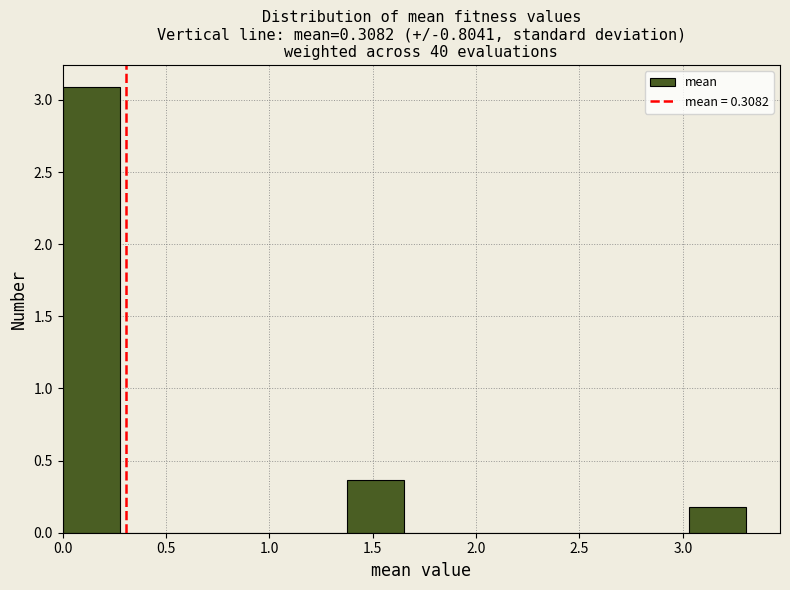

Reading left to right, transcribe this chart: for each bar, give the range it covers on the x-axis and its height. Neither the bar edges nor the heights are printed on the chart, so give them approximately, as read against the axes.

0.00 to 0.30: 3.10
0.30 to 0.55: 0
0.55 to 0.85: 0
0.85 to 1.10: 0
1.10 to 1.40: 0
1.40 to 1.65: 0.35
1.65 to 1.95: 0
1.95 to 2.20: 0
2.20 to 2.50: 0
2.50 to 2.75: 0
2.75 to 3.05: 0
3.05 to 3.30: 0.20